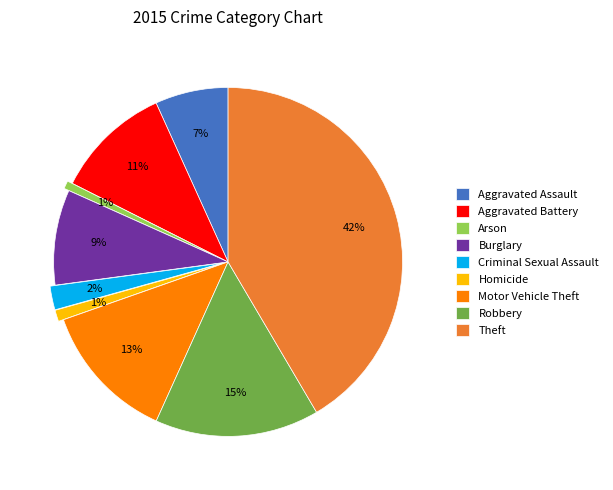

To the nearest percent, what is the combined percentage of Criminal Sexual Assault and Aggravated Battery?

13%